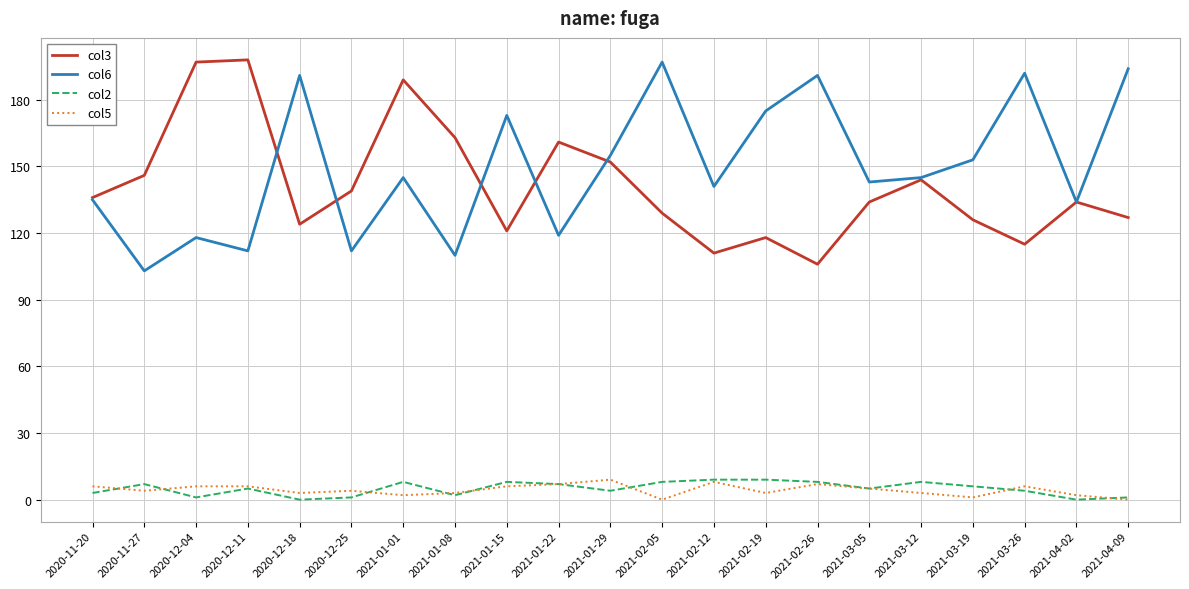

At which category does col3 reach its first local valley?

2020-12-18